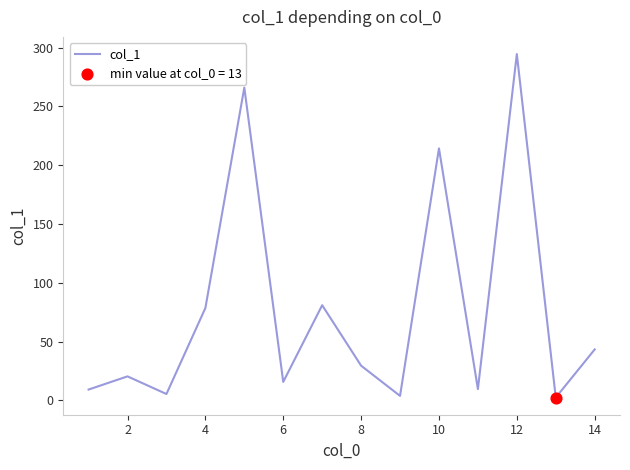

What is the difference between the maximum and minimum values?

292.0